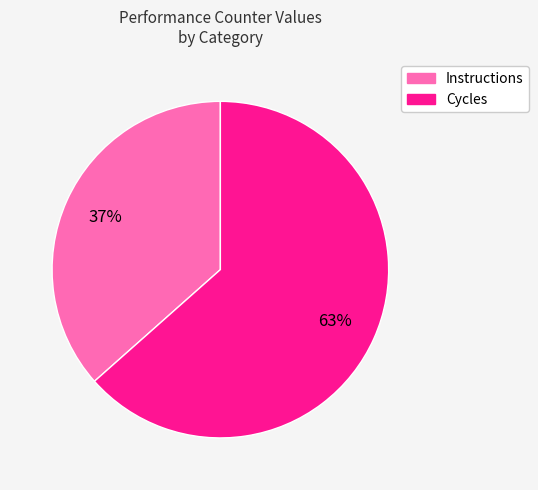

Does any single category account for the majority?

Yes